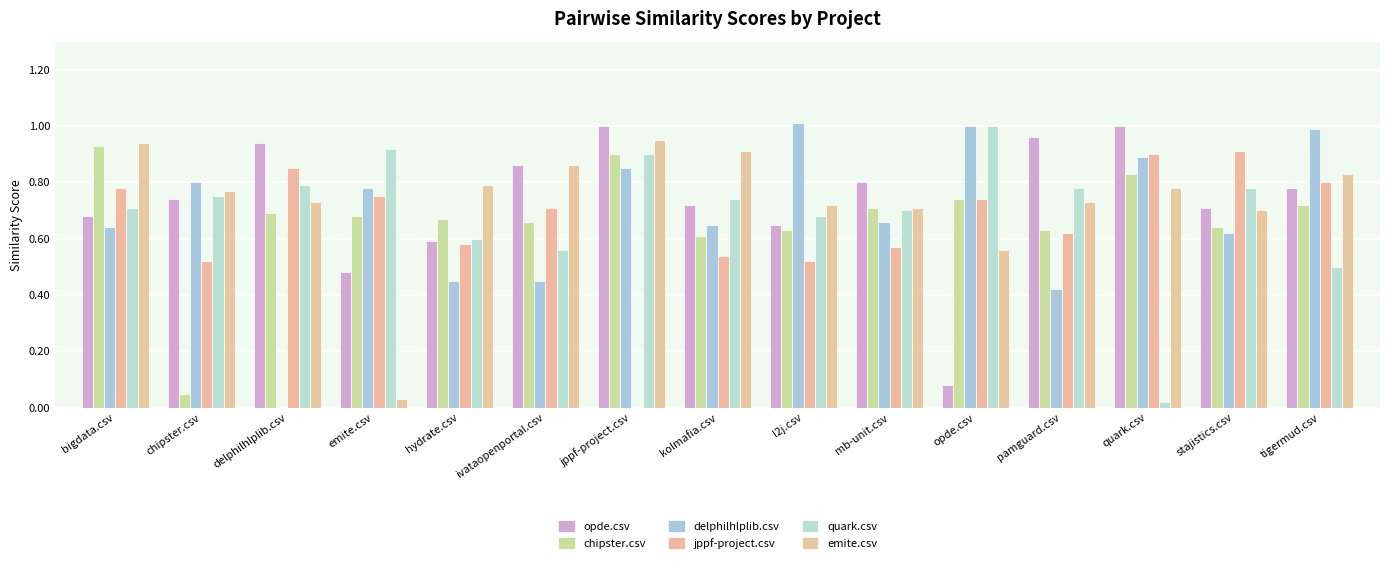

What are all the series names shown in the legend?

opde.csv, chipster.csv, delphilhlplib.csv, jppf-project.csv, quark.csv, emite.csv